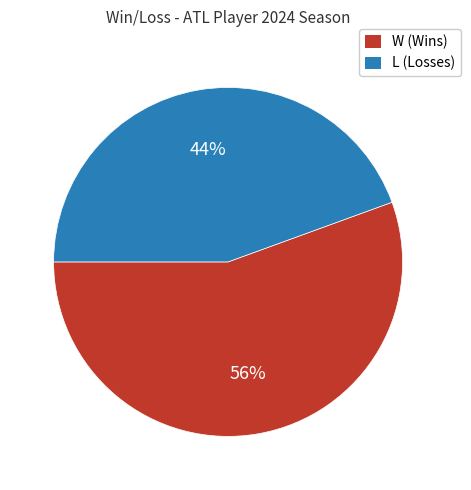

What is the ratio of the value at L to the value at W?

0.8